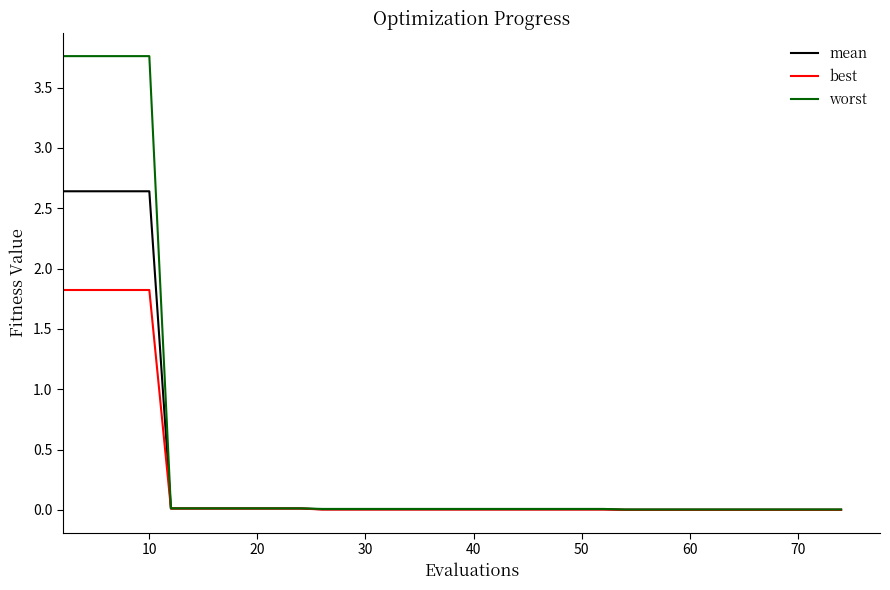

What is the greatest value displayed?

3.8